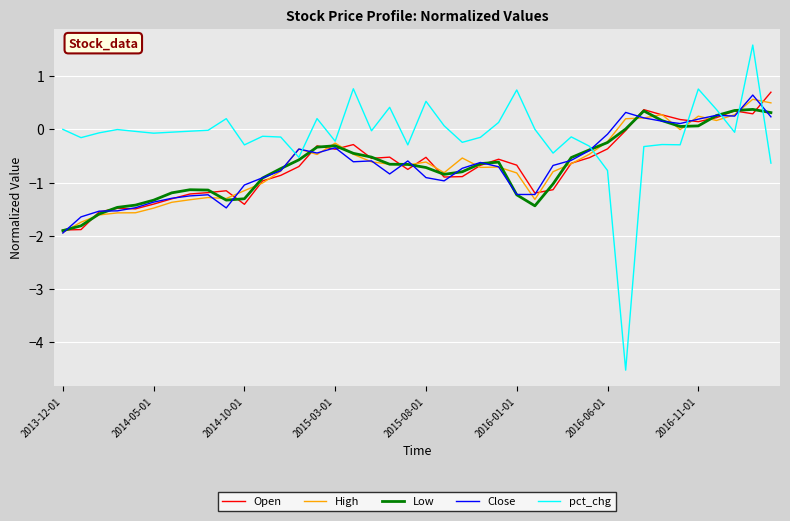

Which series has the widest spread of values?

pct_chg